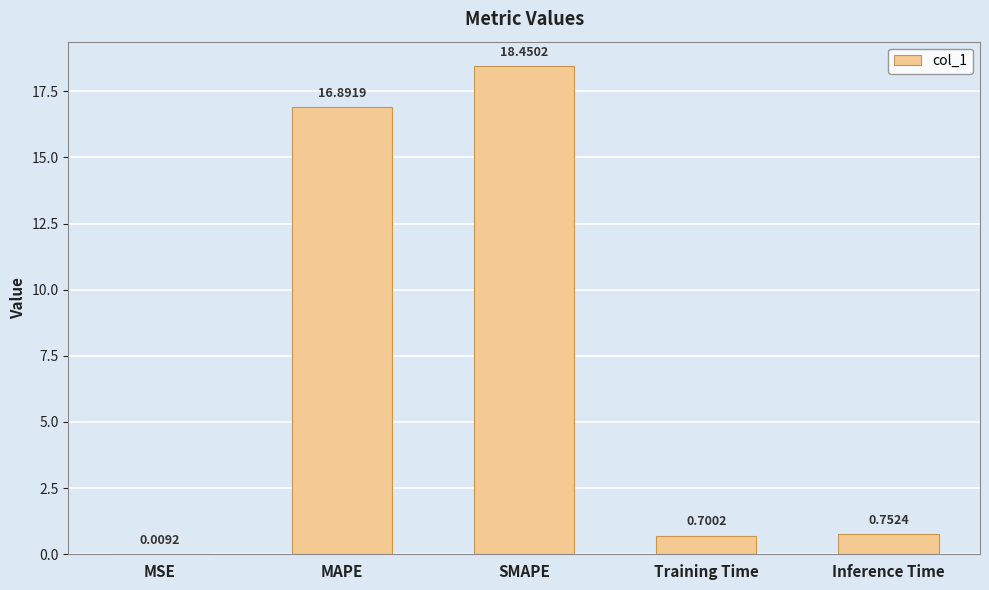

The value at MAPE is 8.8. True or false?

False